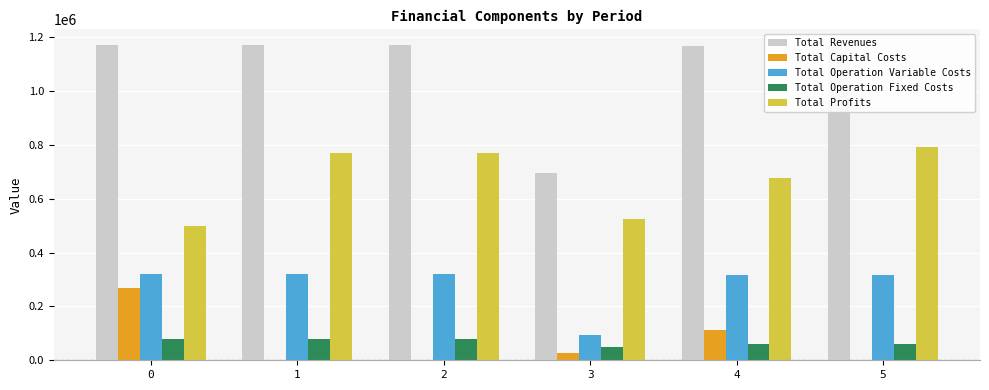

Does the chart contain stacked bars?

No